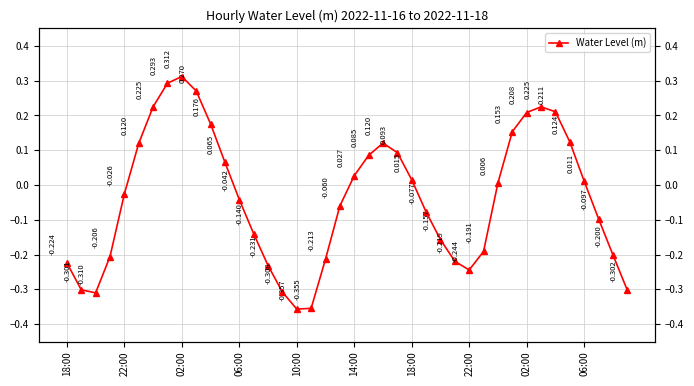

At which category does the chart reach its minimum across all series?

10:00